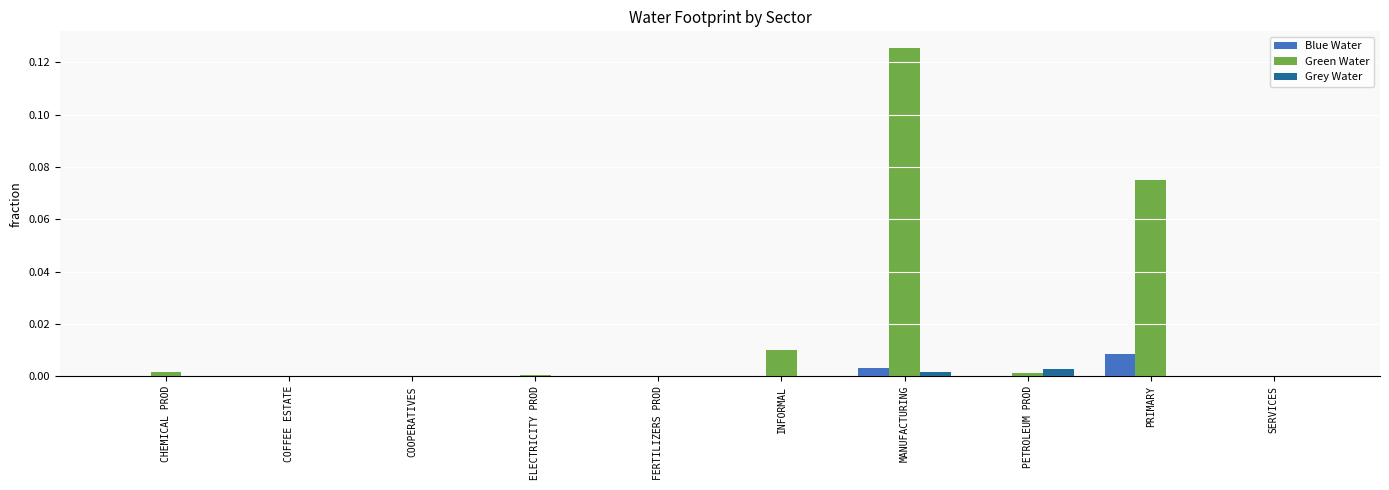

Which category has the highest value in the Blue Water series?

PRIMARY